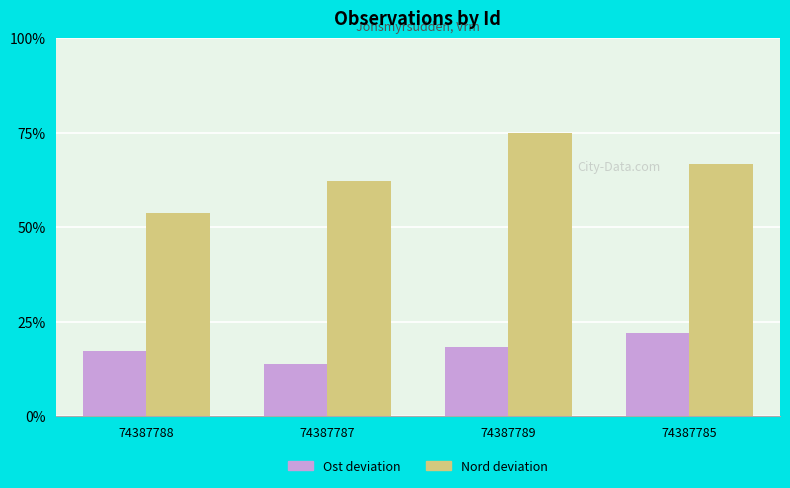

At which label does Nord deviation reach its minimum?

74387788